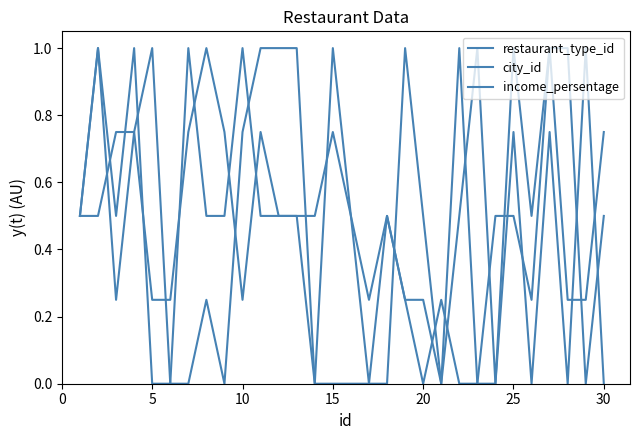

List the series in order of their overall mean, highest first.

income_persentage, city_id, restaurant_type_id